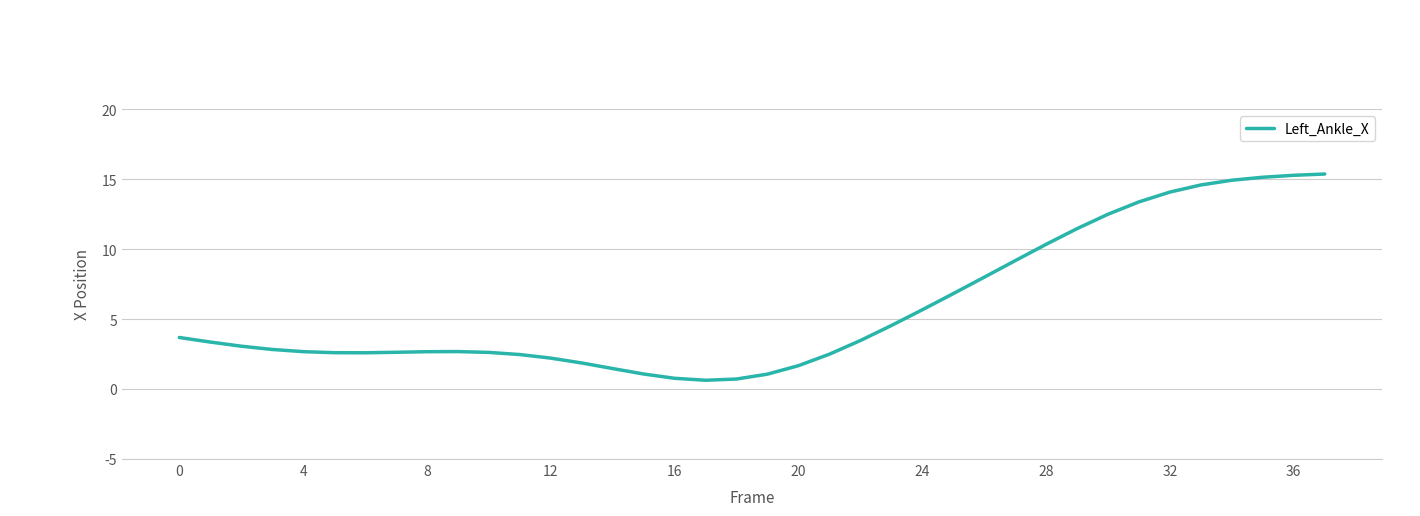

What is the smallest value displayed?

0.6